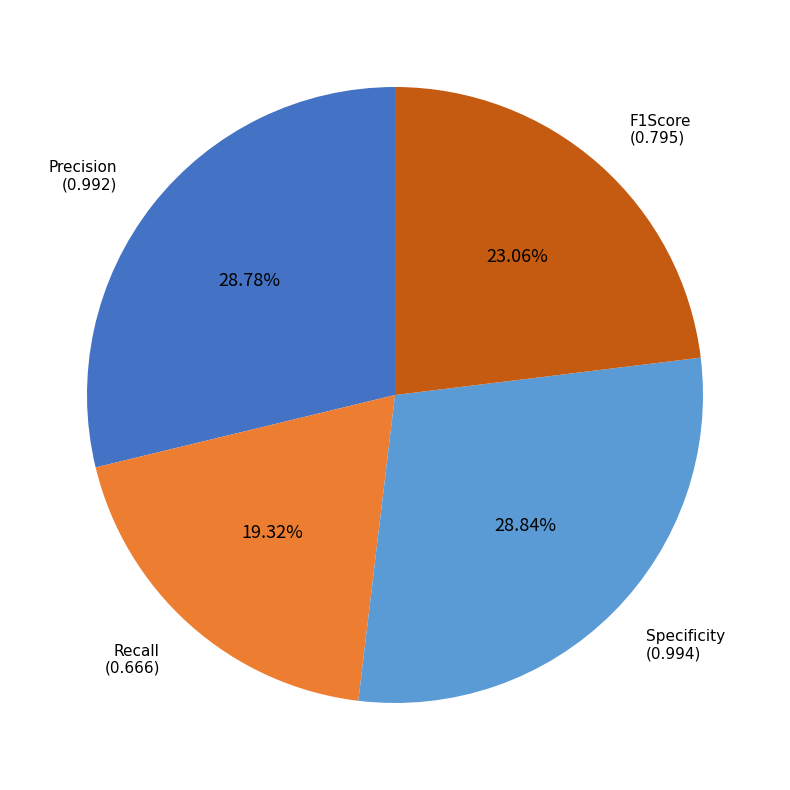

Is there a majority slice in this chart?

No